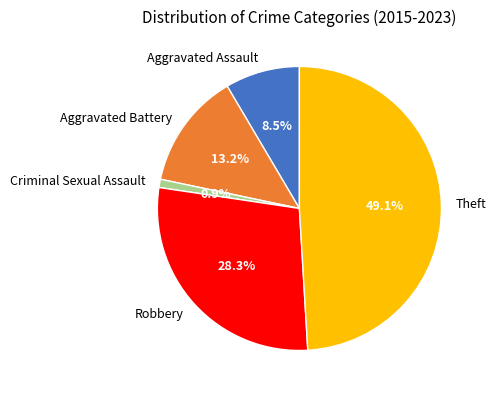

To the nearest percent, what portion does Aggravated Battery represent?

13%